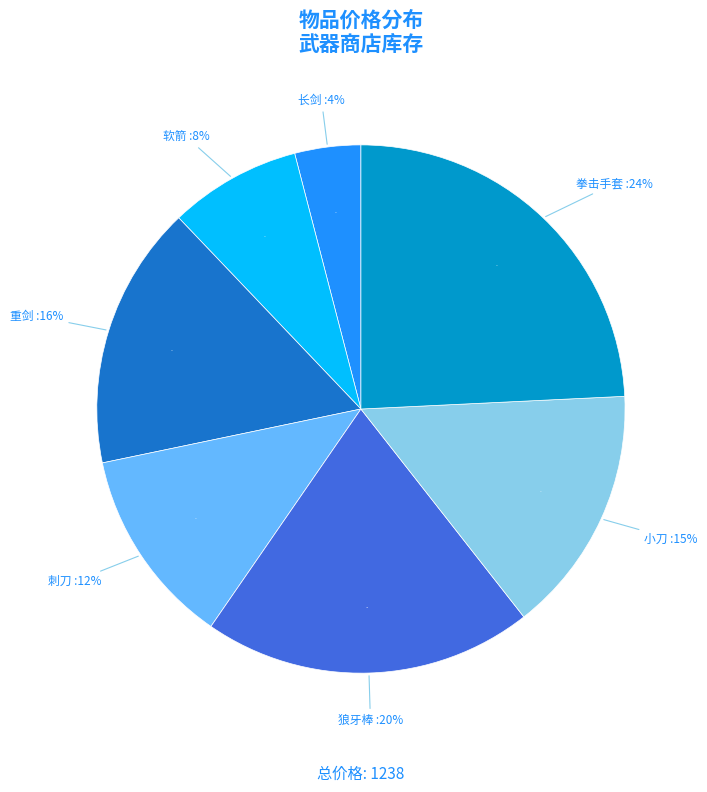

How much of the chart is everything except 重剑?

83.8%